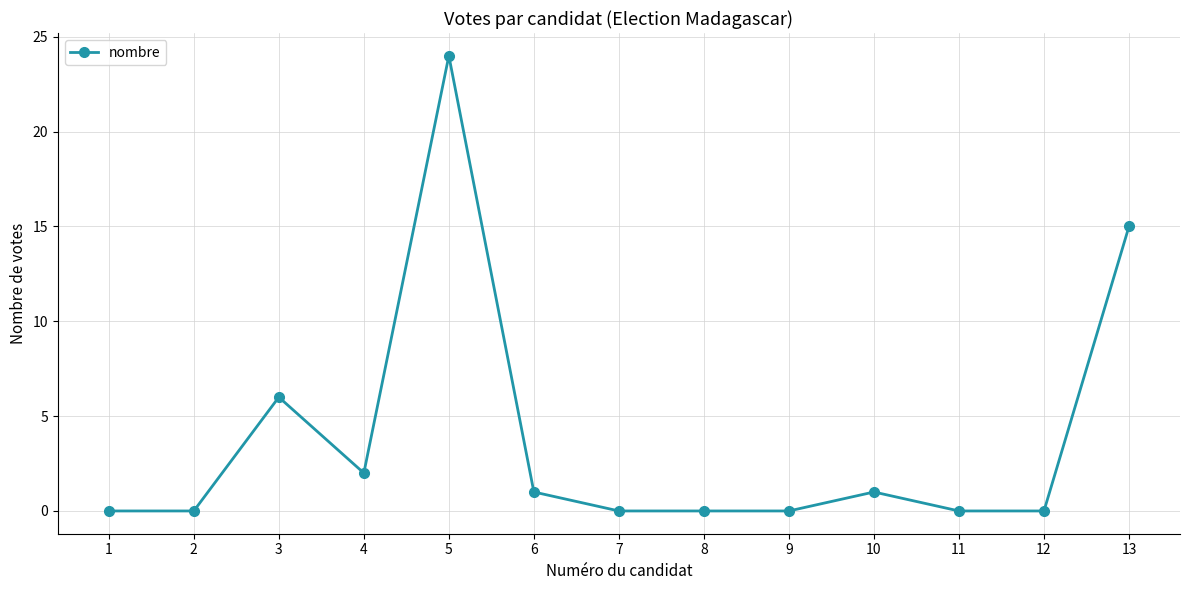

True or false: the data has more than 0 interior local peaks.

True